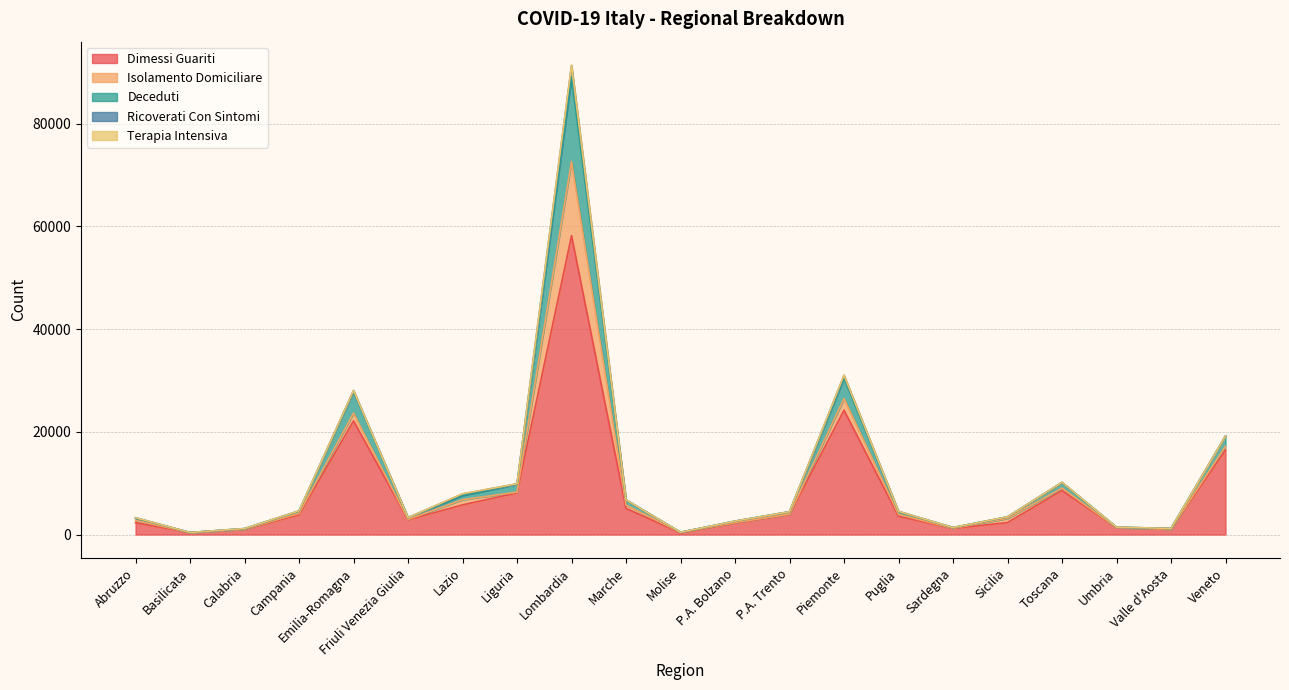

Where is dimessi_guariti nearest to the value 29260?

Piemonte